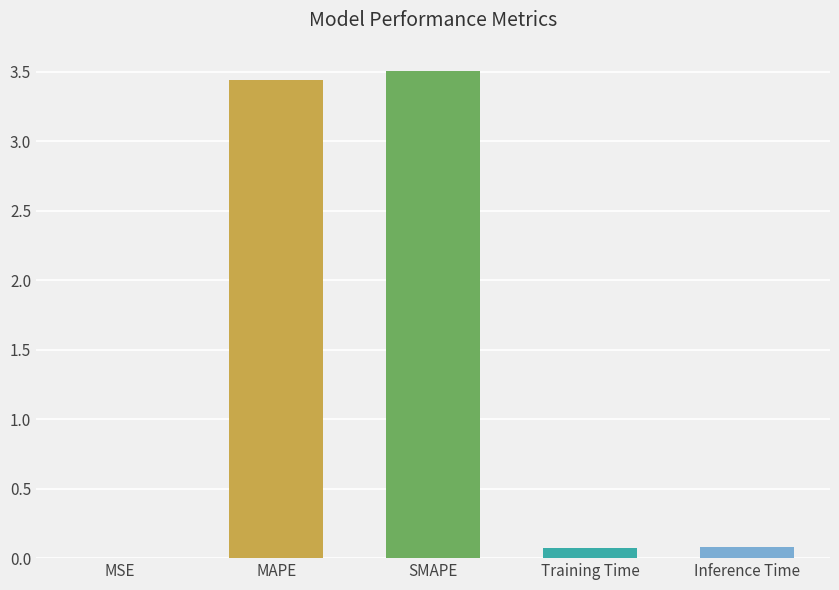

What is the sum of the values at Inference Time and MSE?

0.1